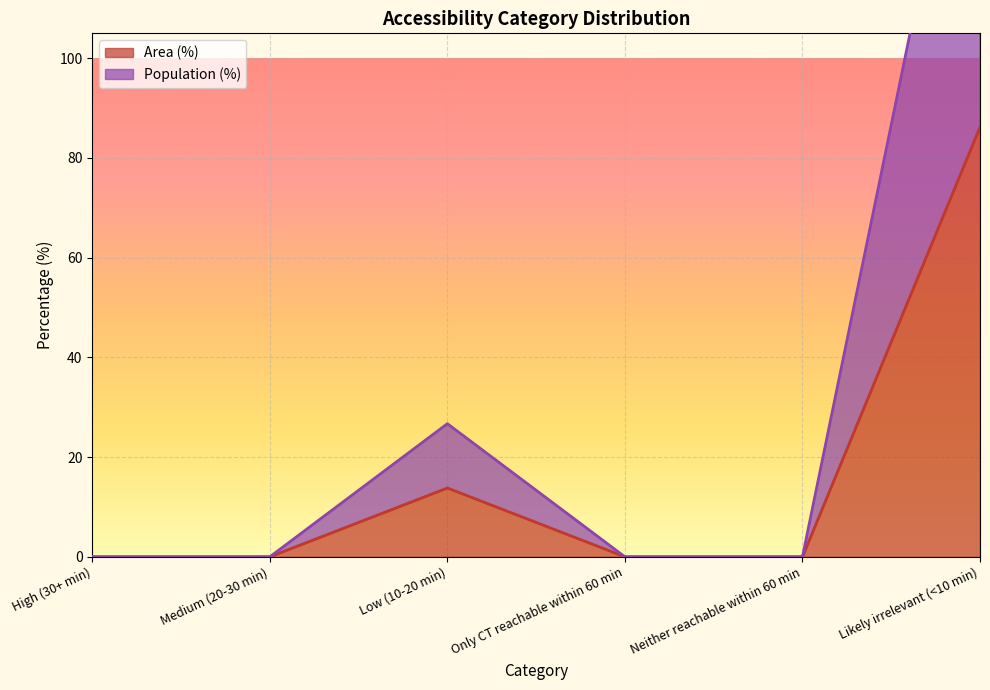

Reading left to right, list all the values displayed in this chart.

Area (%): High (30+ min)=0.0	Medium (20-30 min)=0.0	Low (10-20 min)=13.8	Only CT reachable within 60 min=0.0	Neither reachable within 60 min=0.0	Likely irrelevant (<10 min)=86.2
Population (%): High (30+ min)=0.0	Medium (20-30 min)=0.0	Low (10-20 min)=26.7	Only CT reachable within 60 min=0.0	Neither reachable within 60 min=0.0	Likely irrelevant (<10 min)=173.3